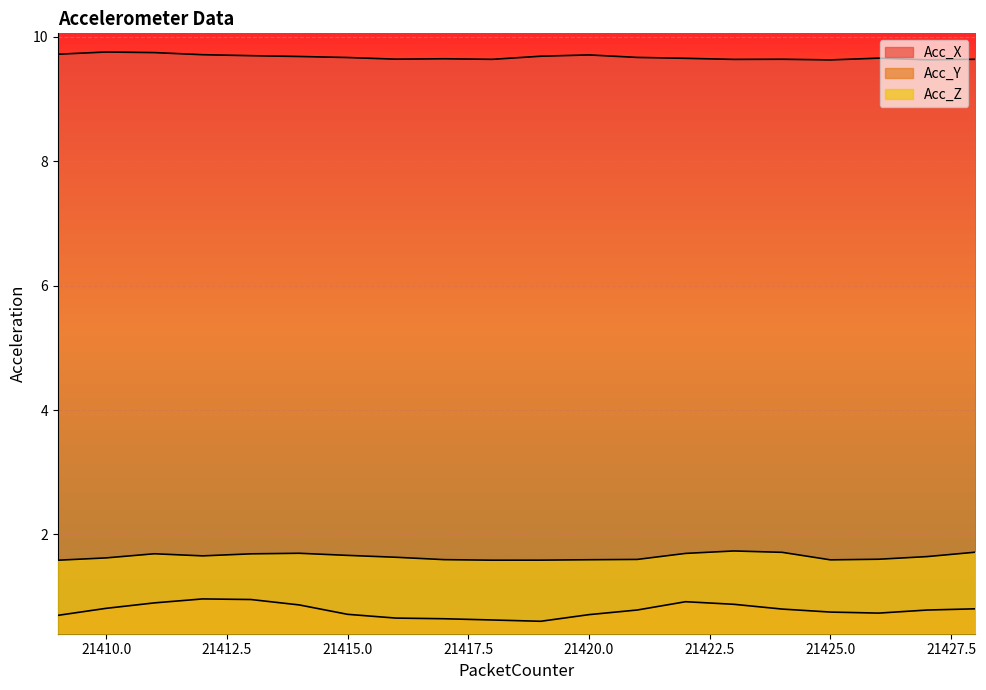

Reading right to left, list all the values displayed in this chart.

Acc_X: 9.6	9.6	9.7	9.6	9.6	9.6	9.7	9.7	9.7	9.7	9.6	9.6	9.6	9.7	9.7	9.7	9.7	9.7	9.8	9.7
Acc_Y: 0.8	0.8	0.7	0.8	0.8	0.9	0.9	0.8	0.7	0.6	0.6	0.6	0.7	0.7	0.9	1.0	1.0	0.9	0.8	0.7
Acc_Z: 1.7	1.6	1.6	1.6	1.7	1.7	1.7	1.6	1.6	1.6	1.6	1.6	1.6	1.7	1.7	1.7	1.7	1.7	1.6	1.6